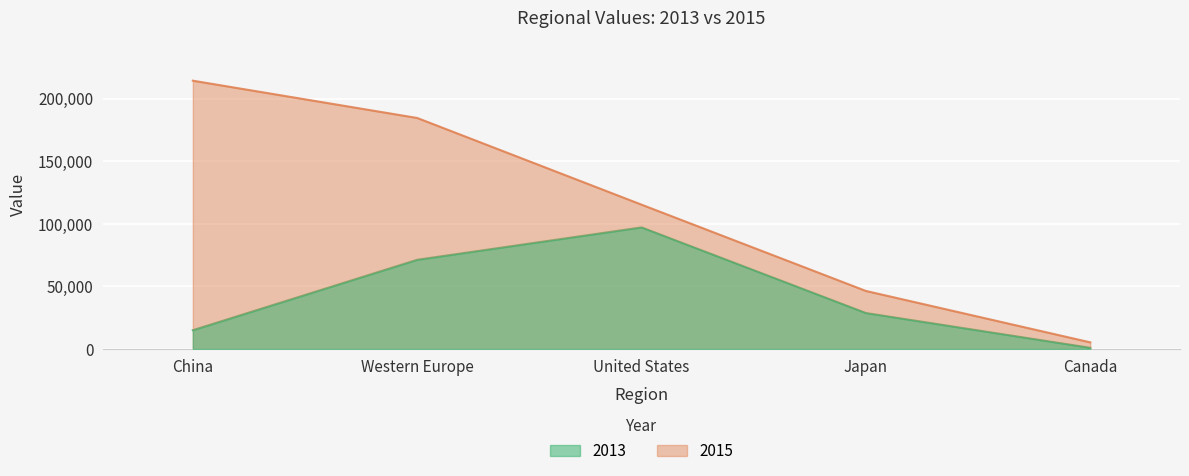

What is the sum of the 2015 values at China and Japan?

260622